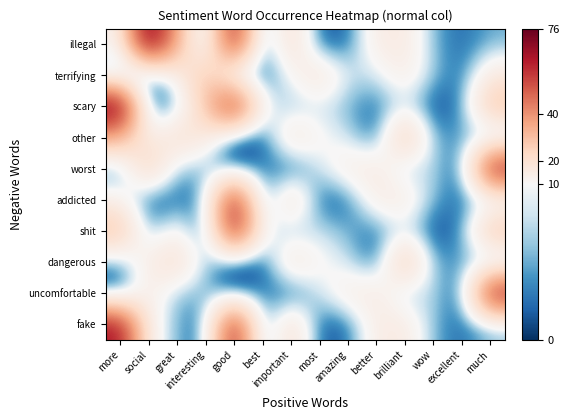

At which category does the chart reach its minimum across all series?

best